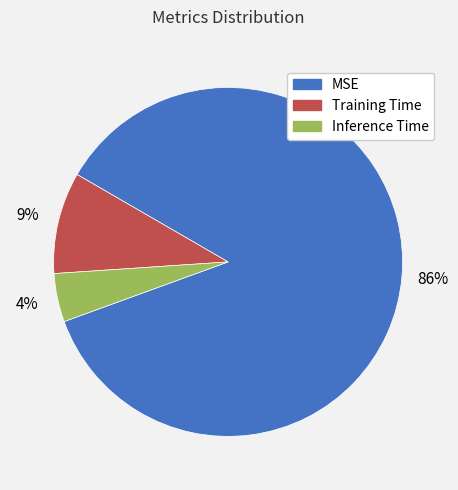

Which category has the biggest portion of the pie?

MSE